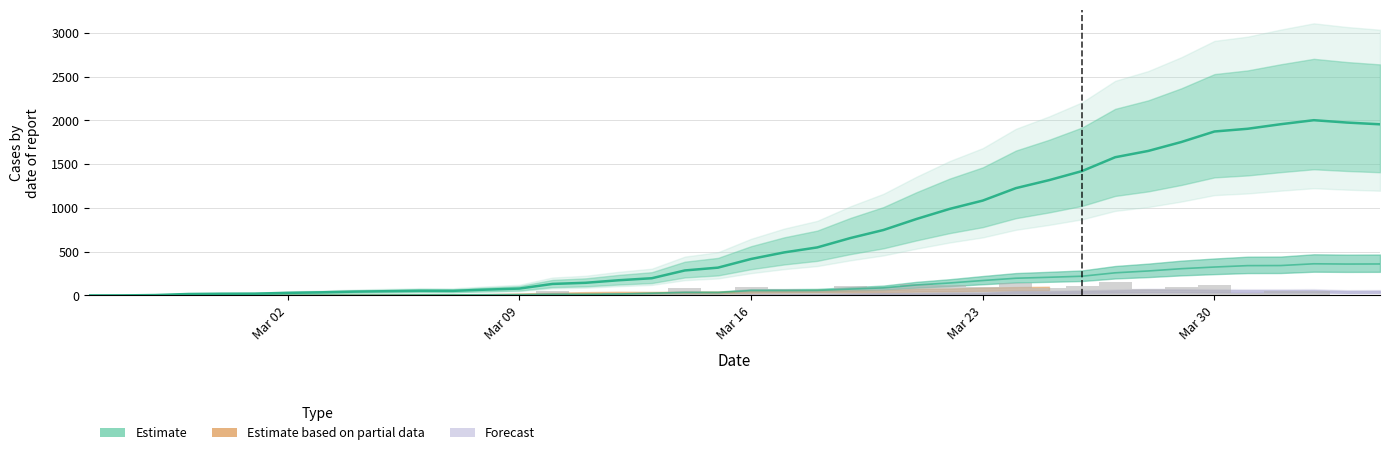

Reading right to left, extract all data points from this chart.

CH: 1955	1975	2002	1956	1904	1873	1753	1651	1579	1421	1317	1226	1084	989	874	748	656	549	492	417	318	286	197	174	145	132	79	67	53	54	49	44	36	30	21	20	17	5	1	0
GE: 360	359	362	342	341	325	306	280	259	220	208	197	171	143	120	87	73	58	56	56	34	35	26	17	14	14	10	9	7	7	5	4	4	3	3	3	2	1	1	0